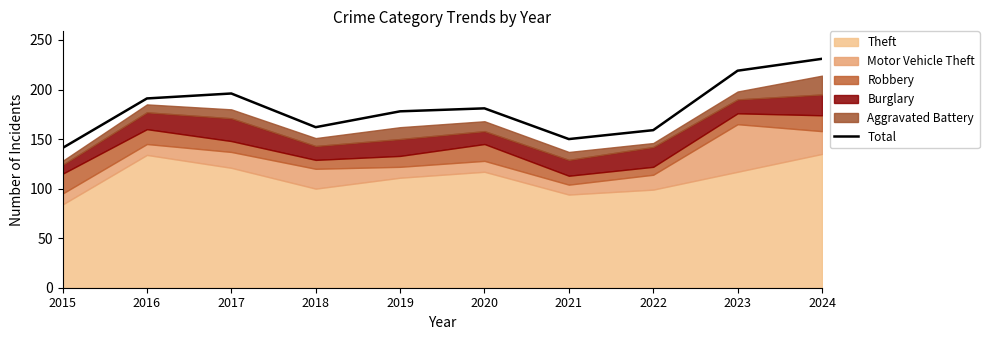

Approximately how many times larger is the value at 2015 compared to 2021?

0.9